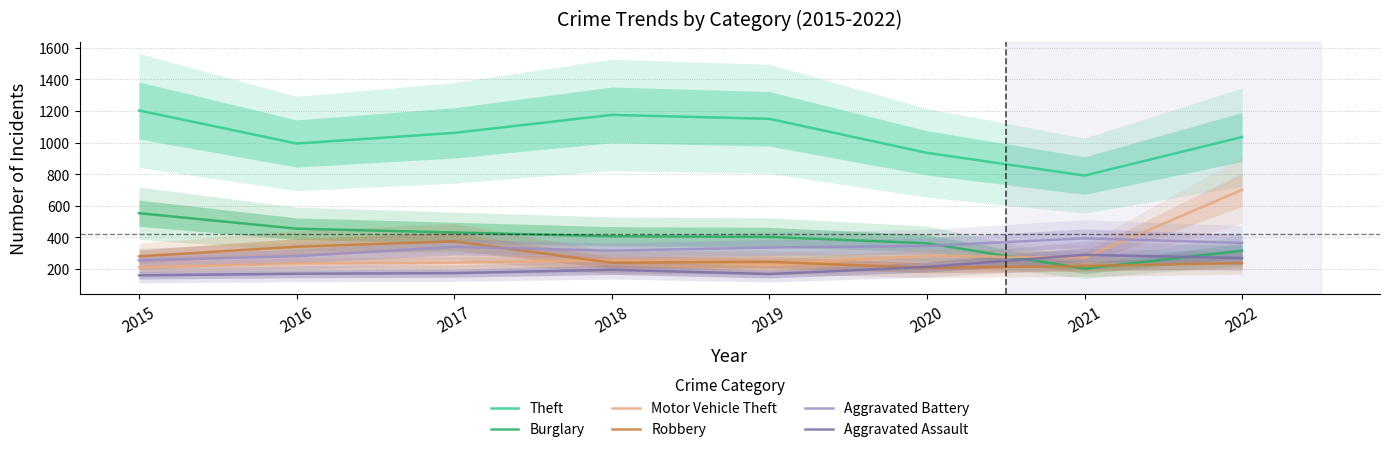

Which series changed the most between 2015 and 2018?

Burglary